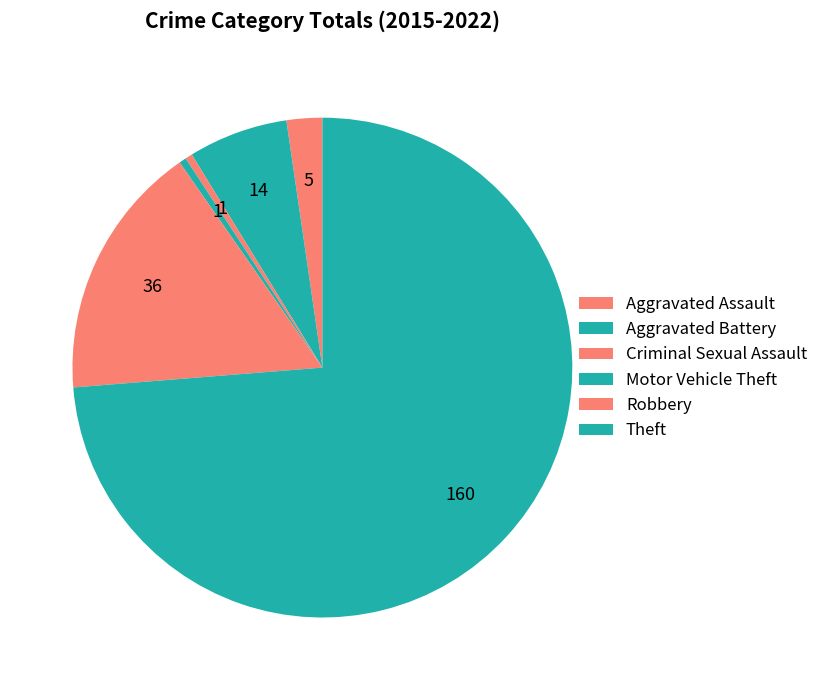

To the nearest percent, what is the average slice percentage?

17%